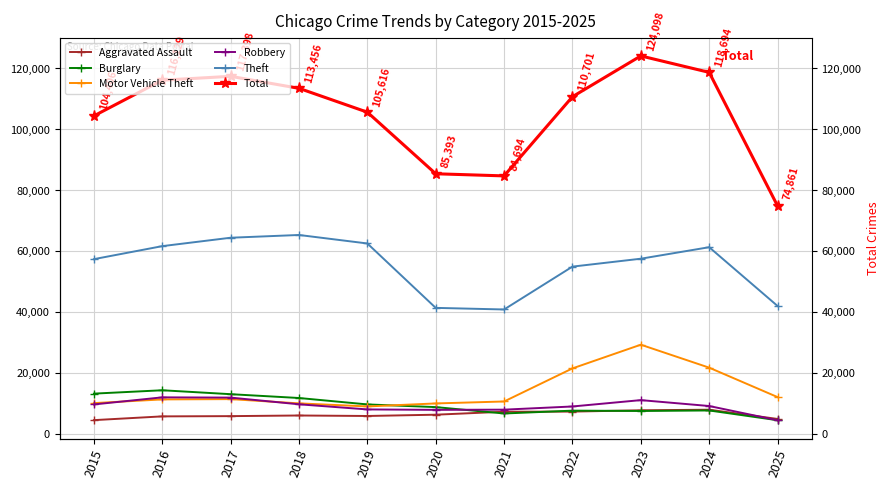

What is the difference between the maximum and minimum values in the Total series?

49237